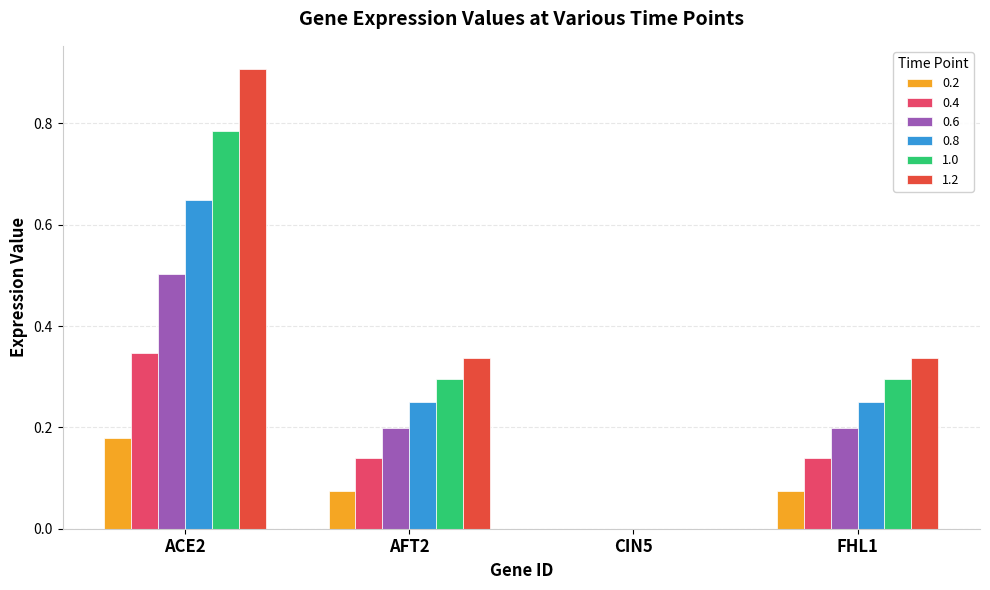

At which category is the sum across all series the highest?

ACE2